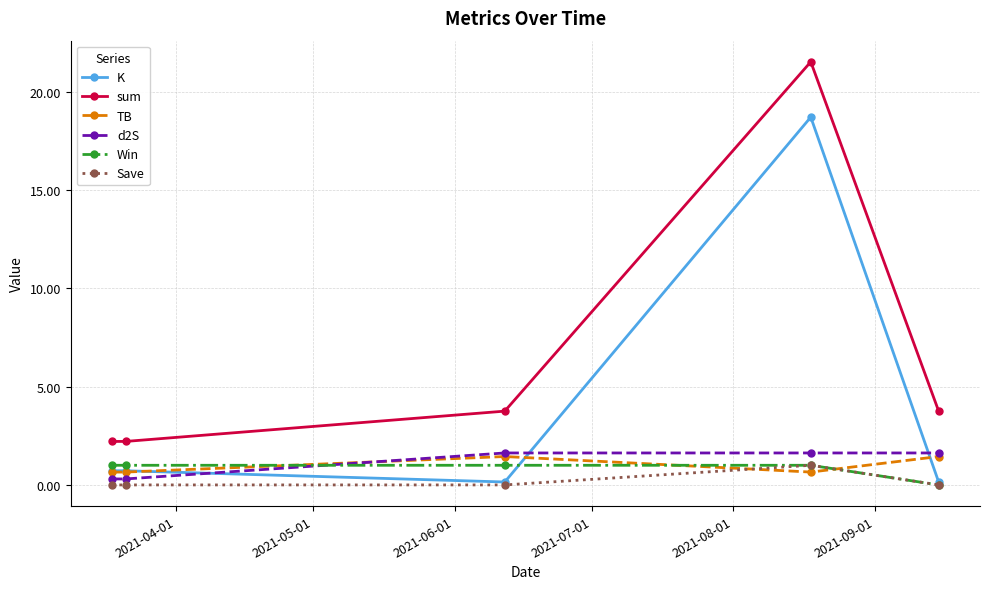

What is the difference between the maximum and minimum values in the TB series?

0.8